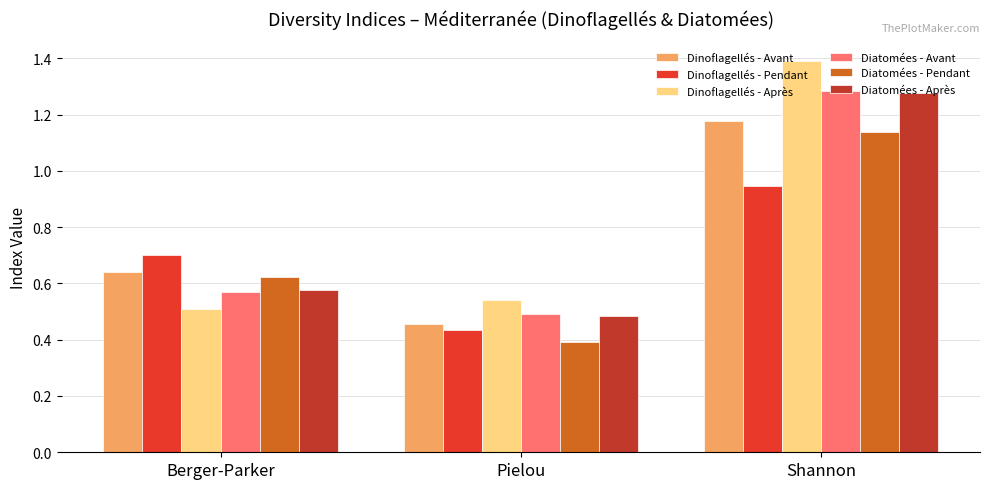

What position from the right is Berger-Parker?

3